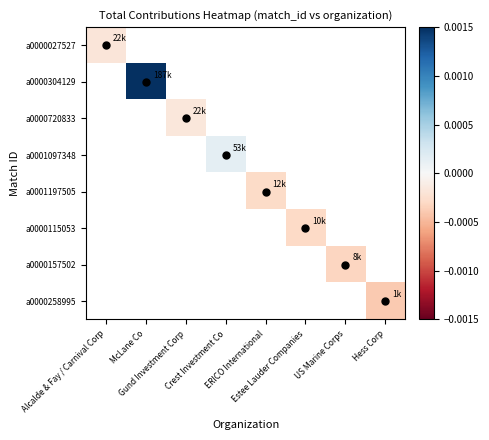

At how many categories does at least one series exceed 0?

2